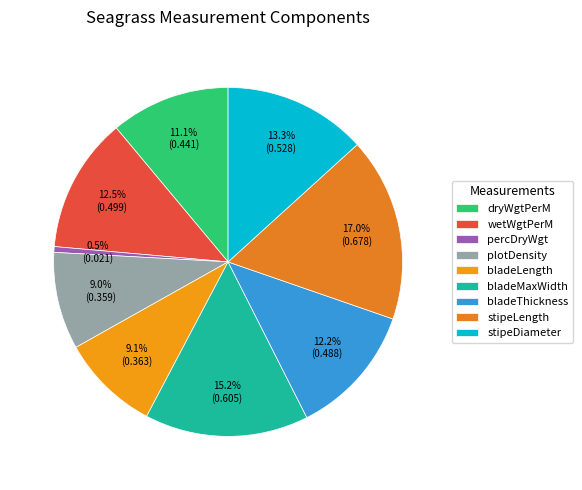

How many slices are in this pie chart?

9